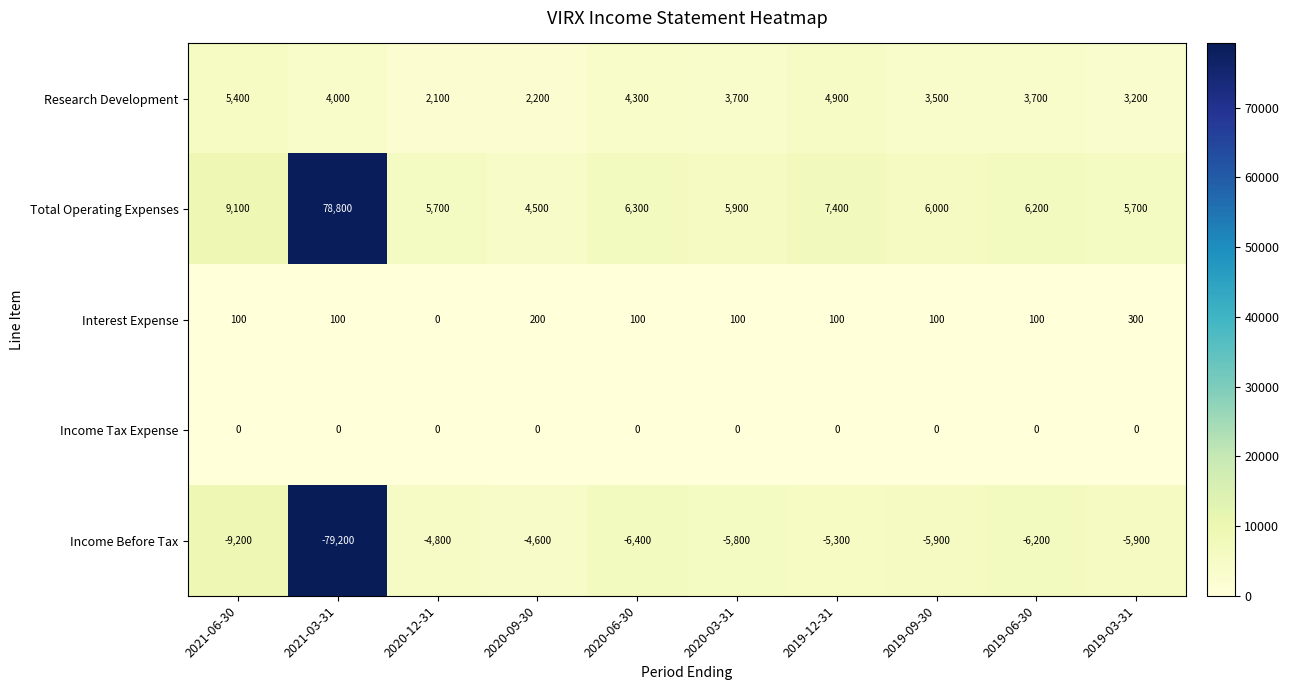

Read the Income Before Tax value at 2019-03-31.

-5900